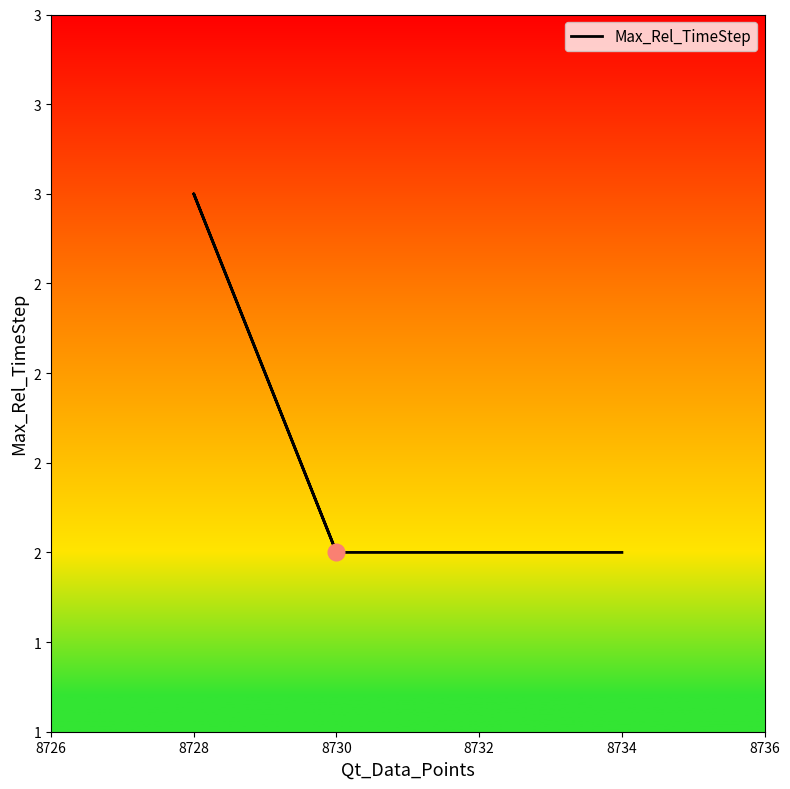

What is the value of the 4th point from the left?

2